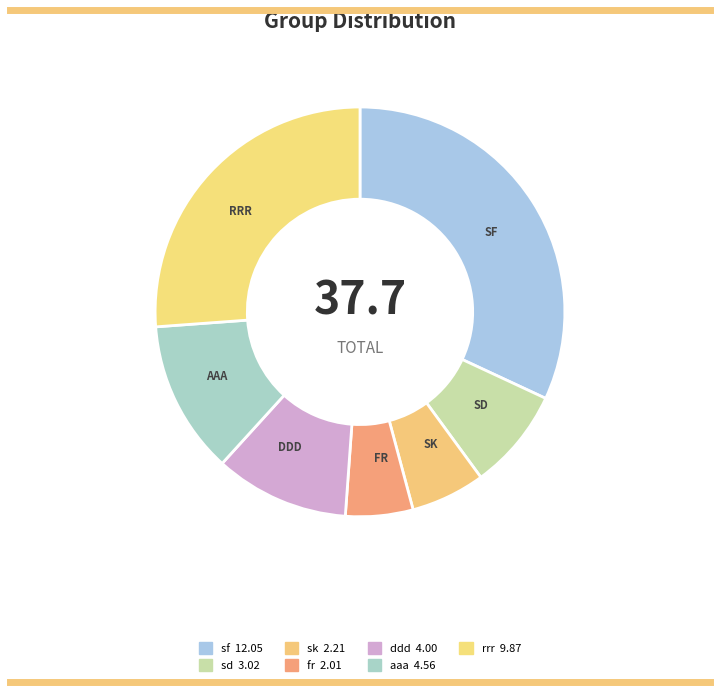

How many segments does this pie chart have?

7